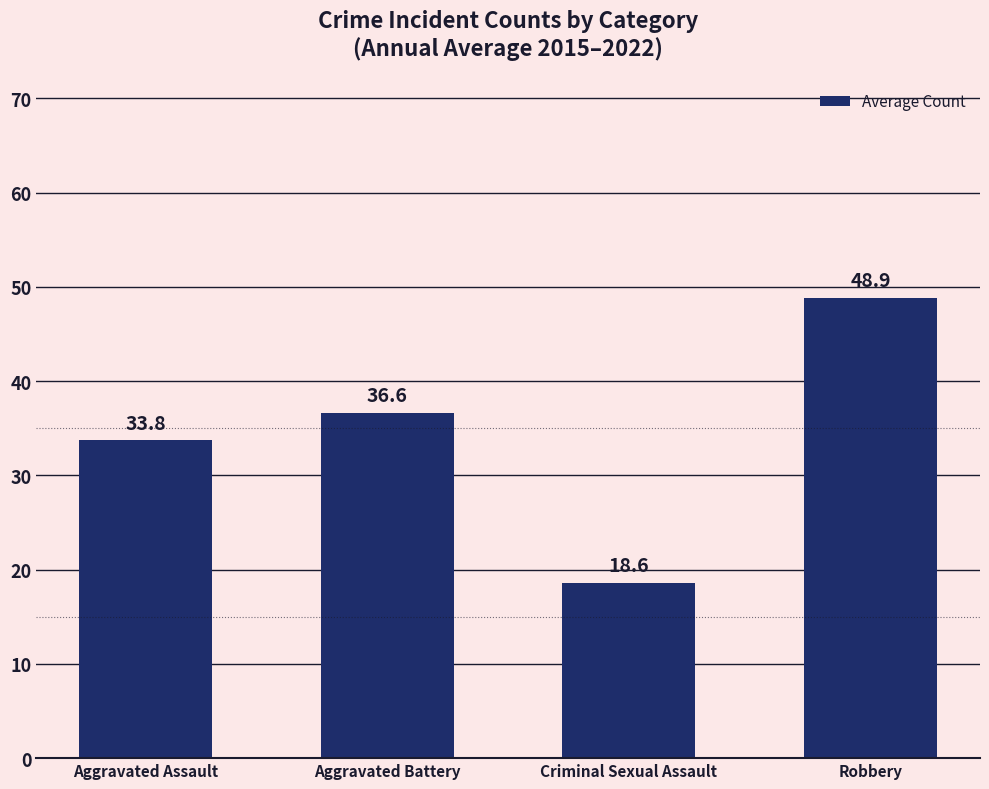

What is the sum of the values at Robbery and Criminal Sexual Assault?

67.5